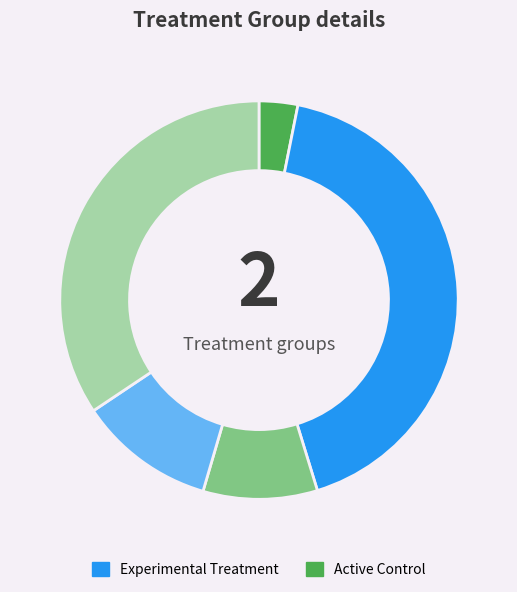

Does any single category account for the majority?

No